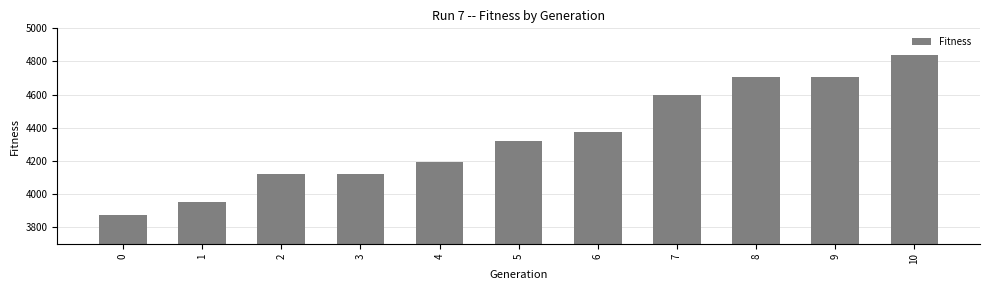

How many values are below 4318?

5